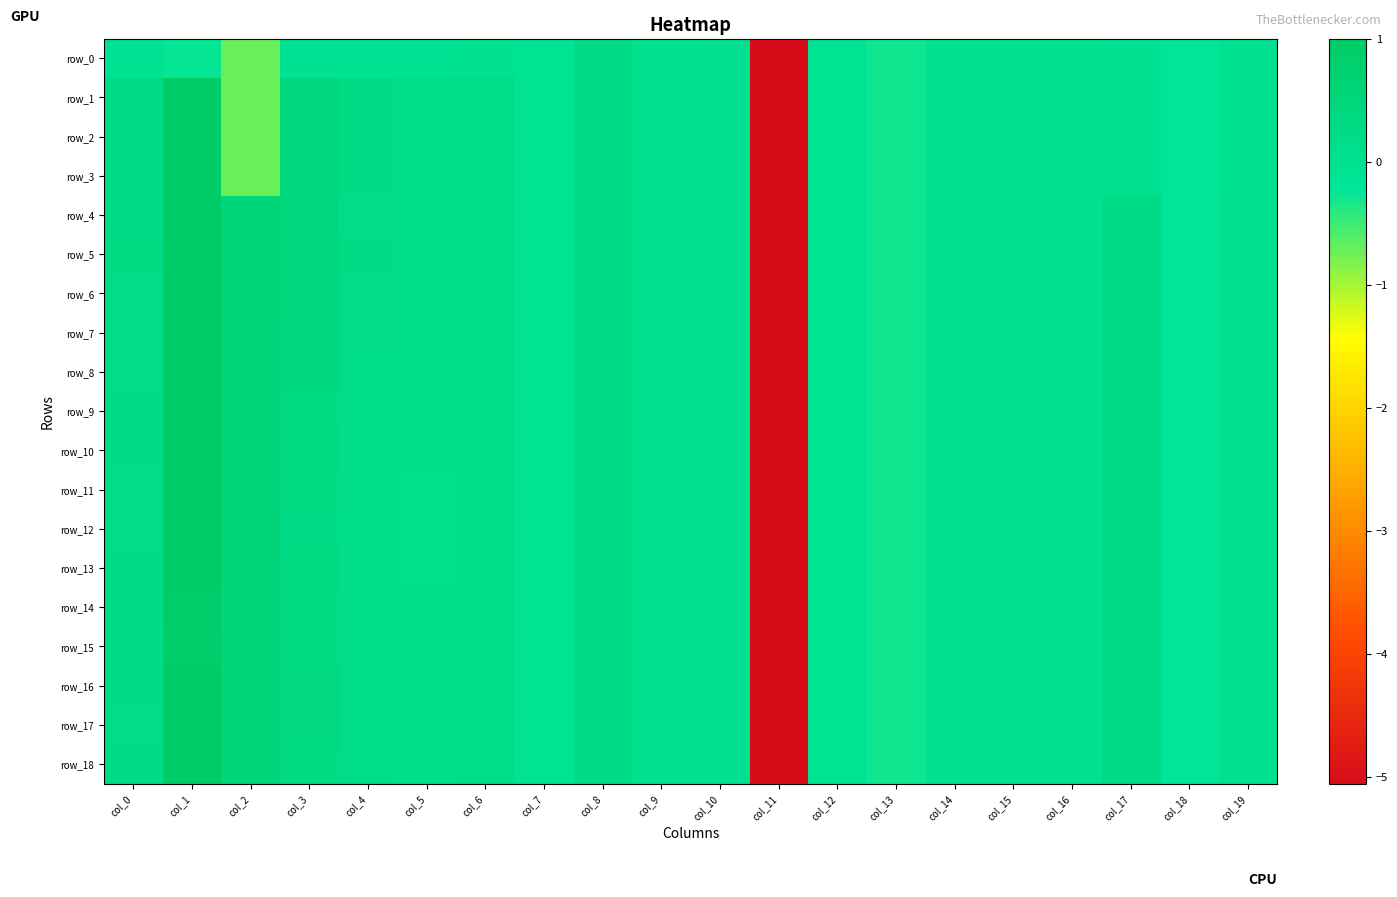

What is the smallest value displayed?

-5.1